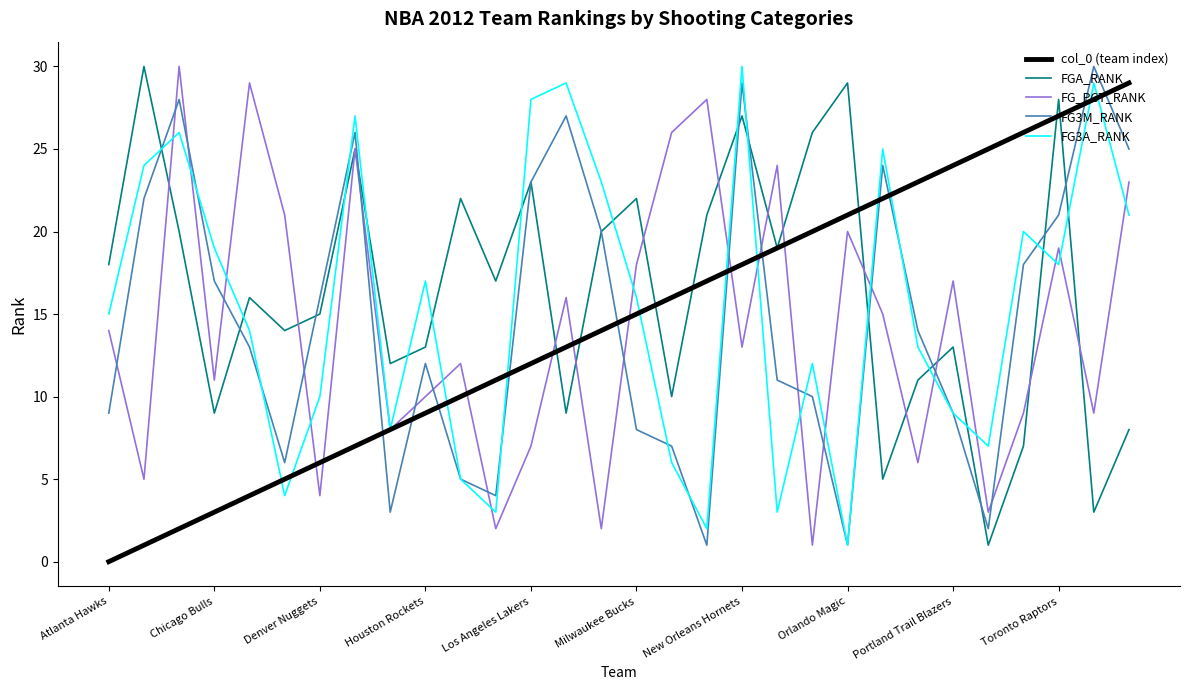

True or false: FG3M_RANK and FG_PCT_RANK cross at least once.

True